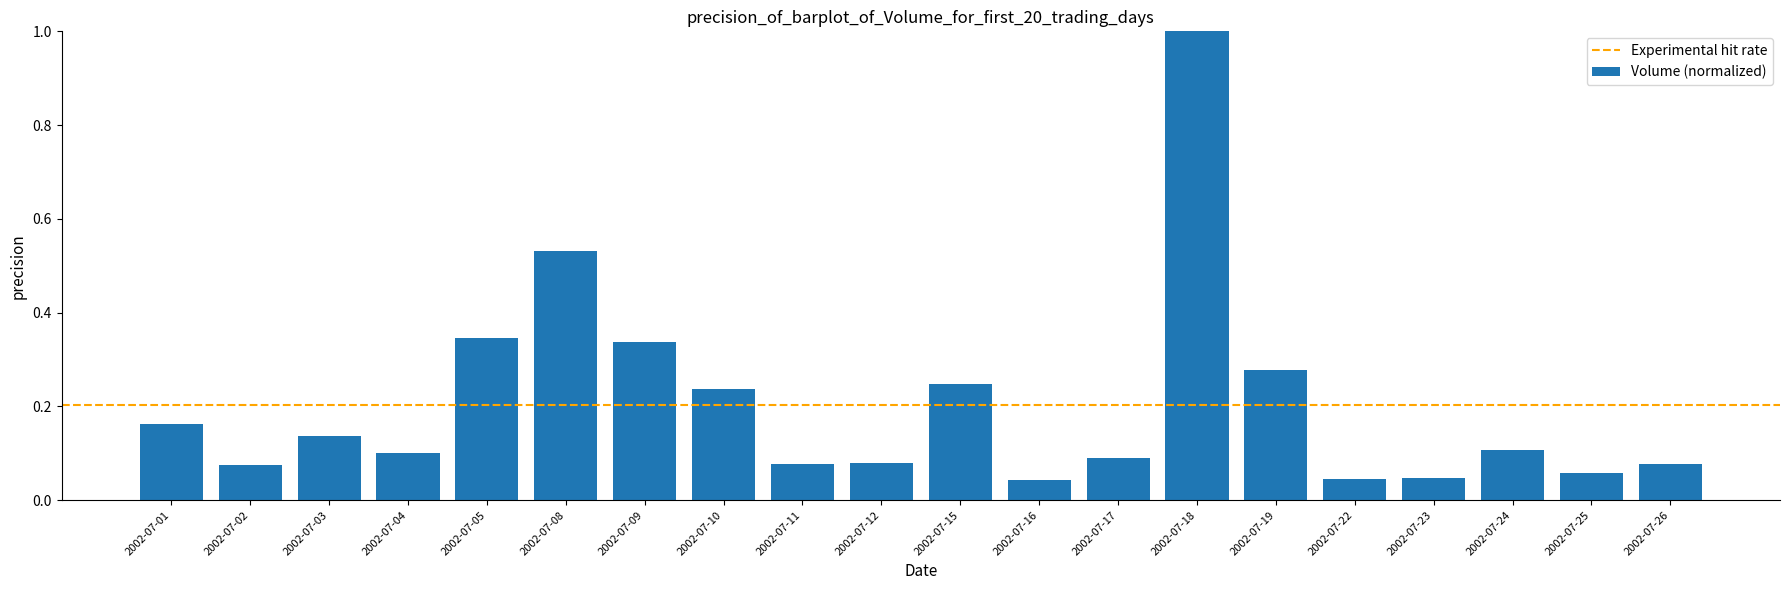

What is the difference between the maximum and second lowest values?

1.0